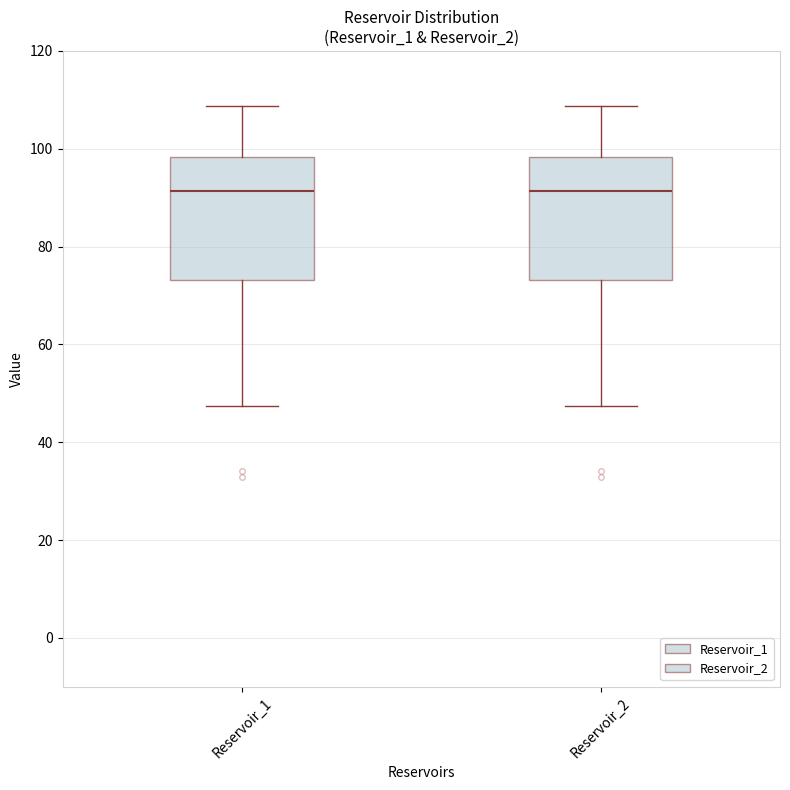

Reading left to right, read every box against the y-axis: the position of its median line, the range the box covers, and the ends of its whiskers. The values are not printed on the chart, so give them approximately, as read against the axis.

Reservoir_1: median 92, box 74 to 98, whiskers 48 to 108
Reservoir_2: median 92, box 74 to 98, whiskers 48 to 108